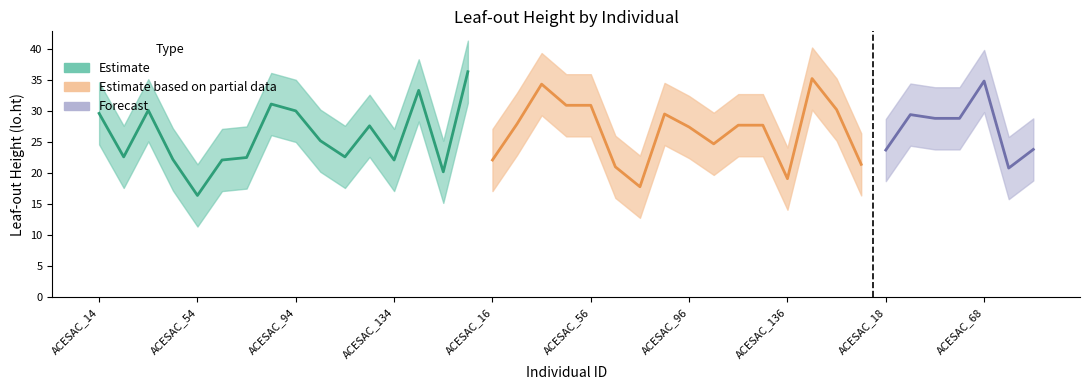

True or false: lo.ht_lower and lo.ht_upper intersect in this chart.

False